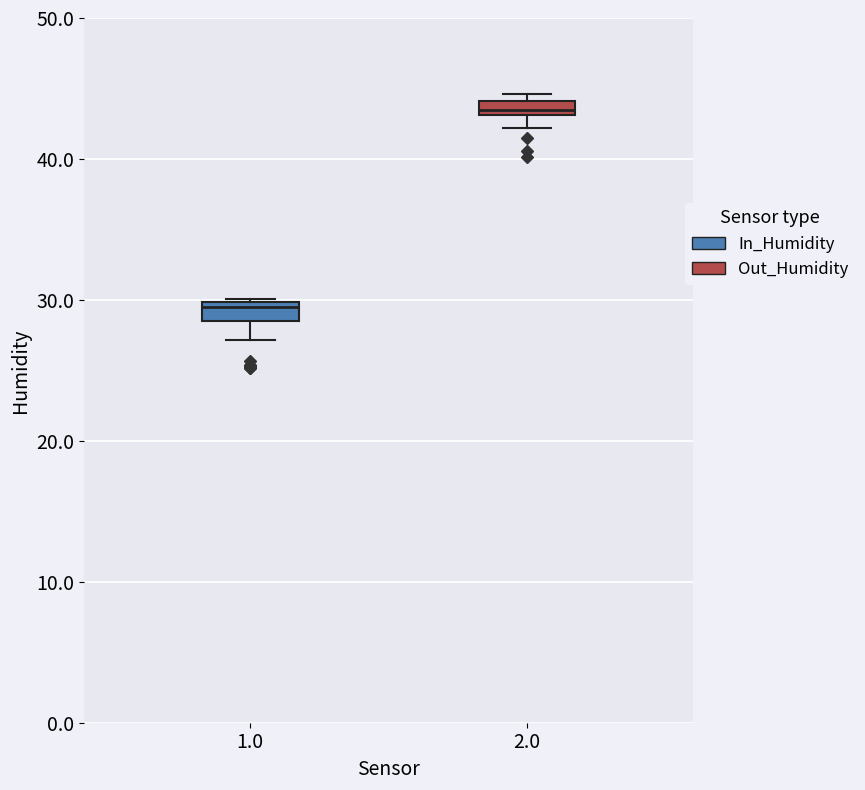

Where is the lower edge of the box at x = 2.0 on the y-axis? The values are not printed on the chart, so give them approximately, as read against the axis.

43